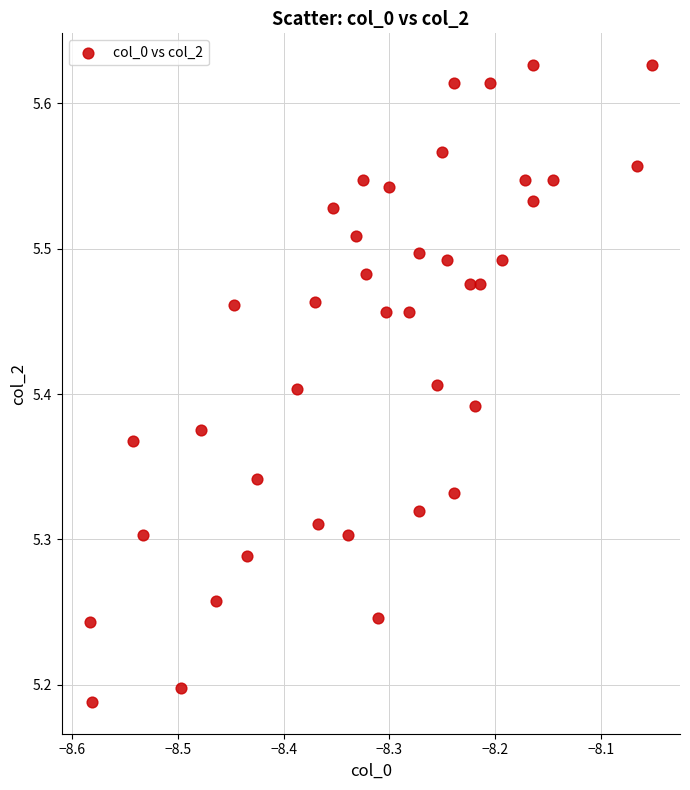

What is the range of X values (max minus min)?

0.5